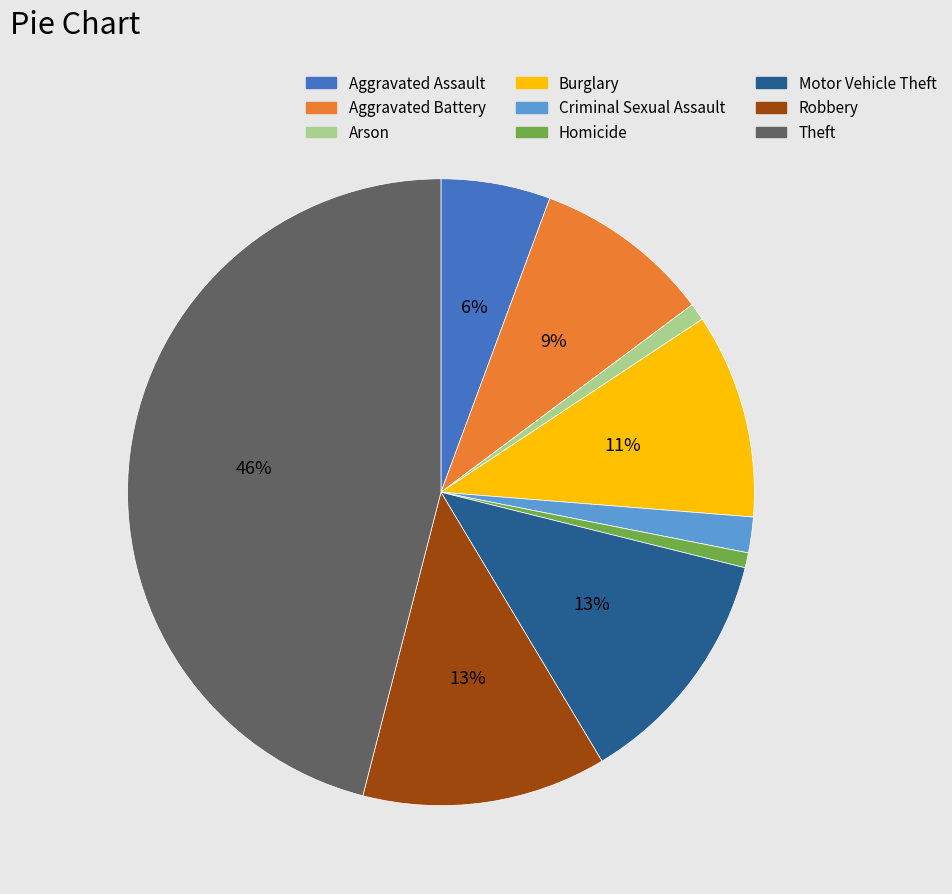

To the nearest percent, what percentage of the pie is Arson?

1%